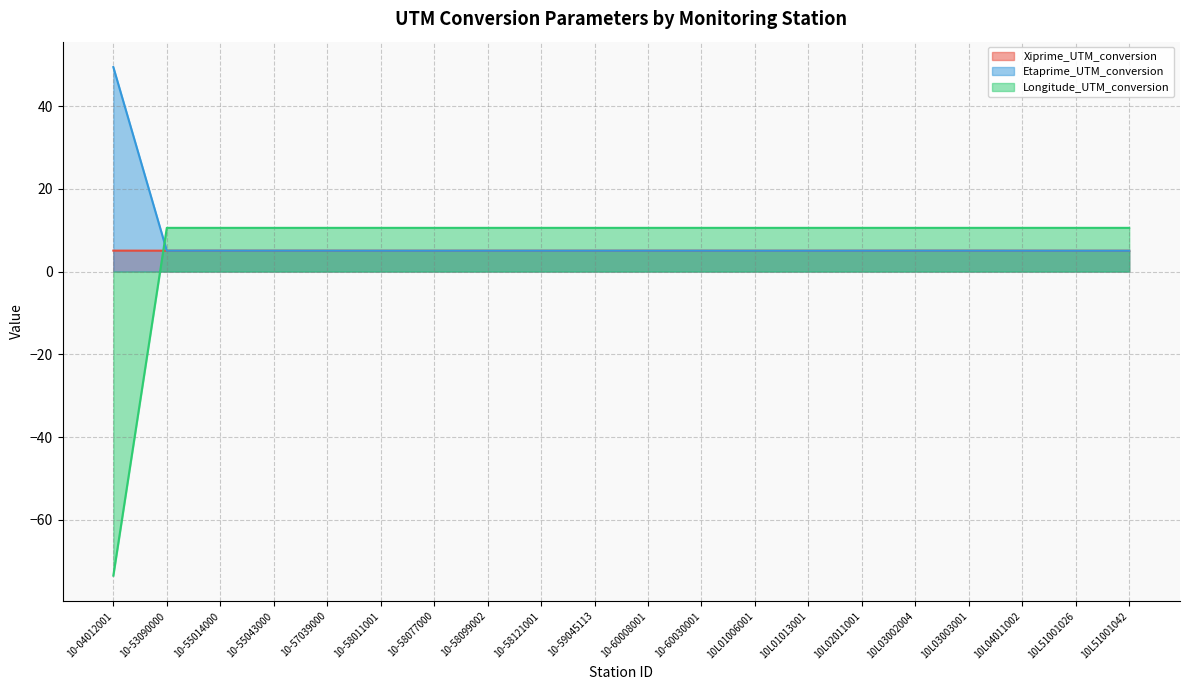

List the series in order of their overall mean, lowest first.

Xiprime_UTM_conversion, Longitude_UTM_conversion, Etaprime_UTM_conversion